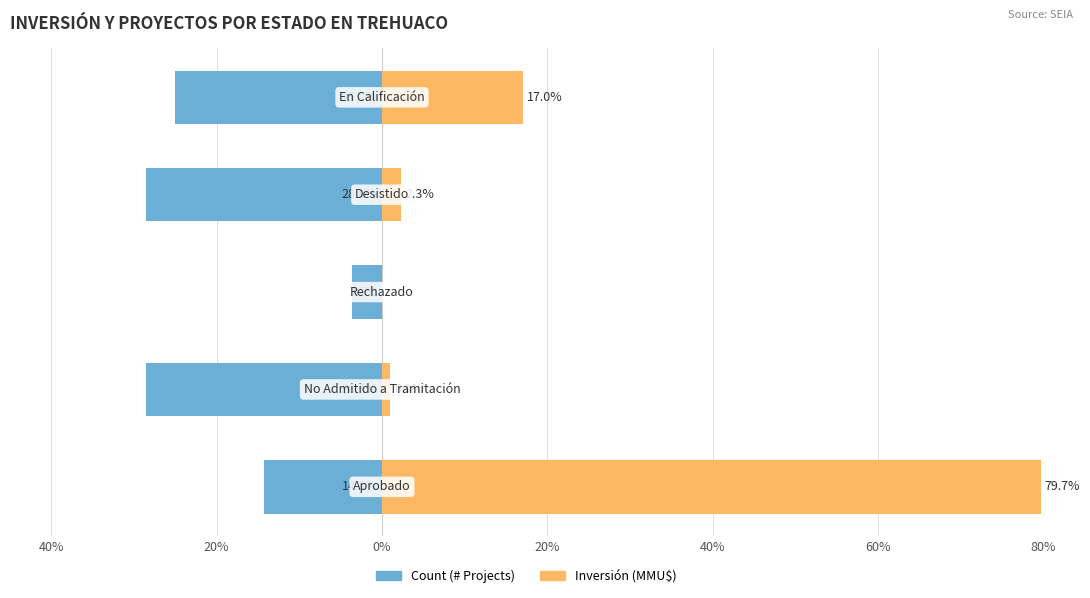

What is the difference between the Count (# Projects) values at 0% and 40%?

10.7